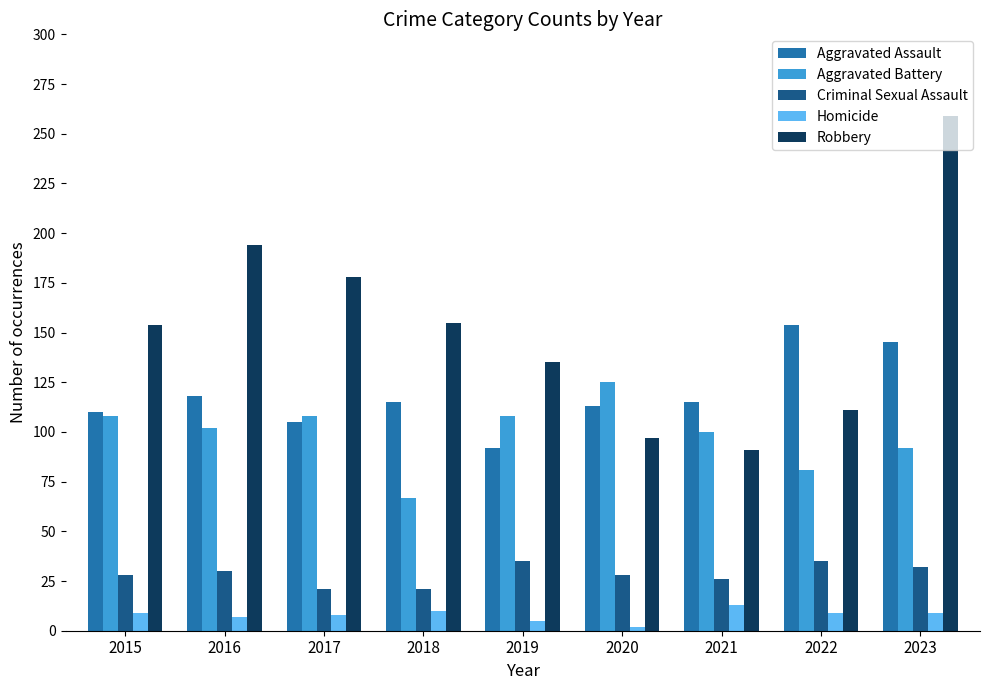

What is the minimum value for Robbery?

91